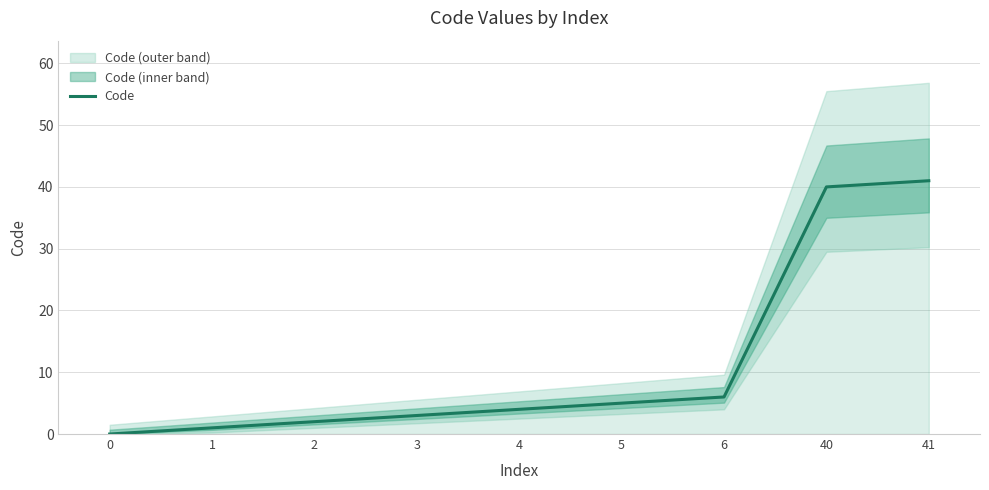

The chart shows a value of 41 at 41. True or false?

True